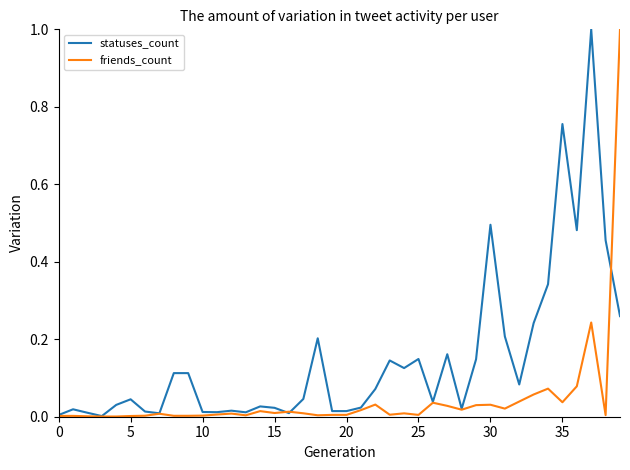

Which series has the largest total across all categories?

statuses_count